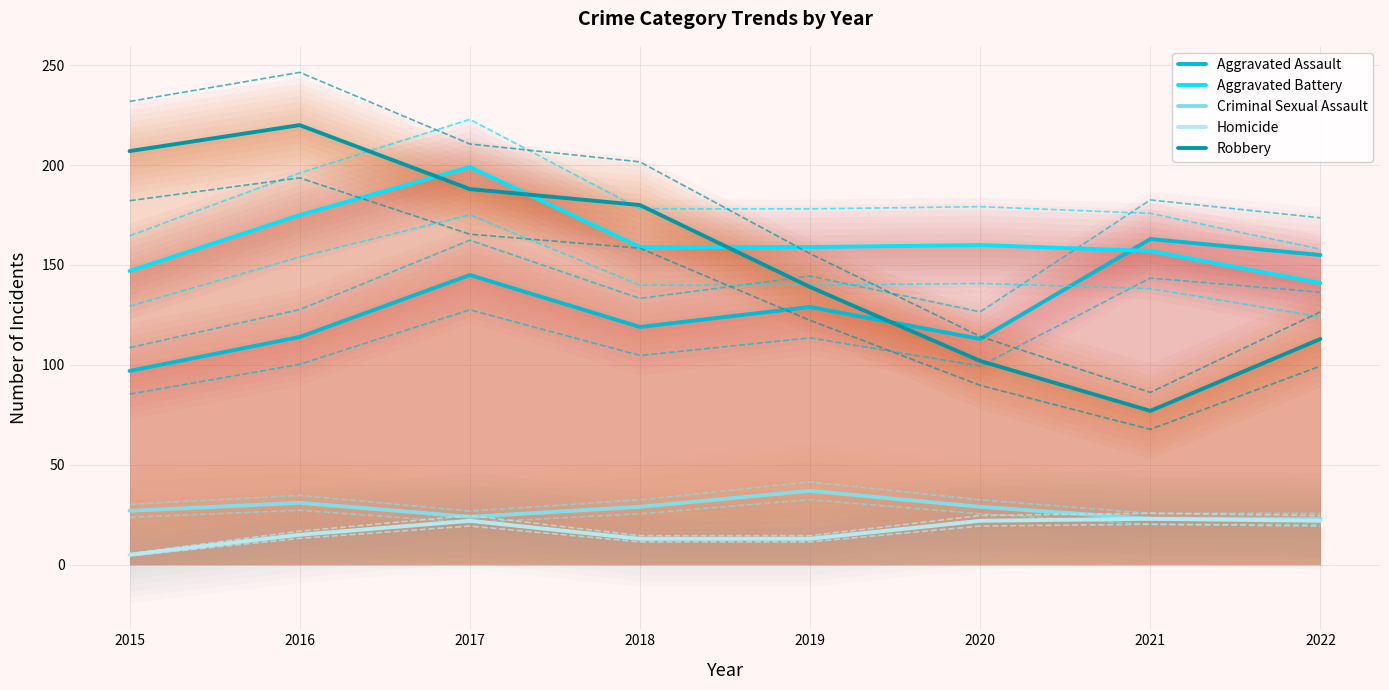

How many lines are shown in the chart?

5